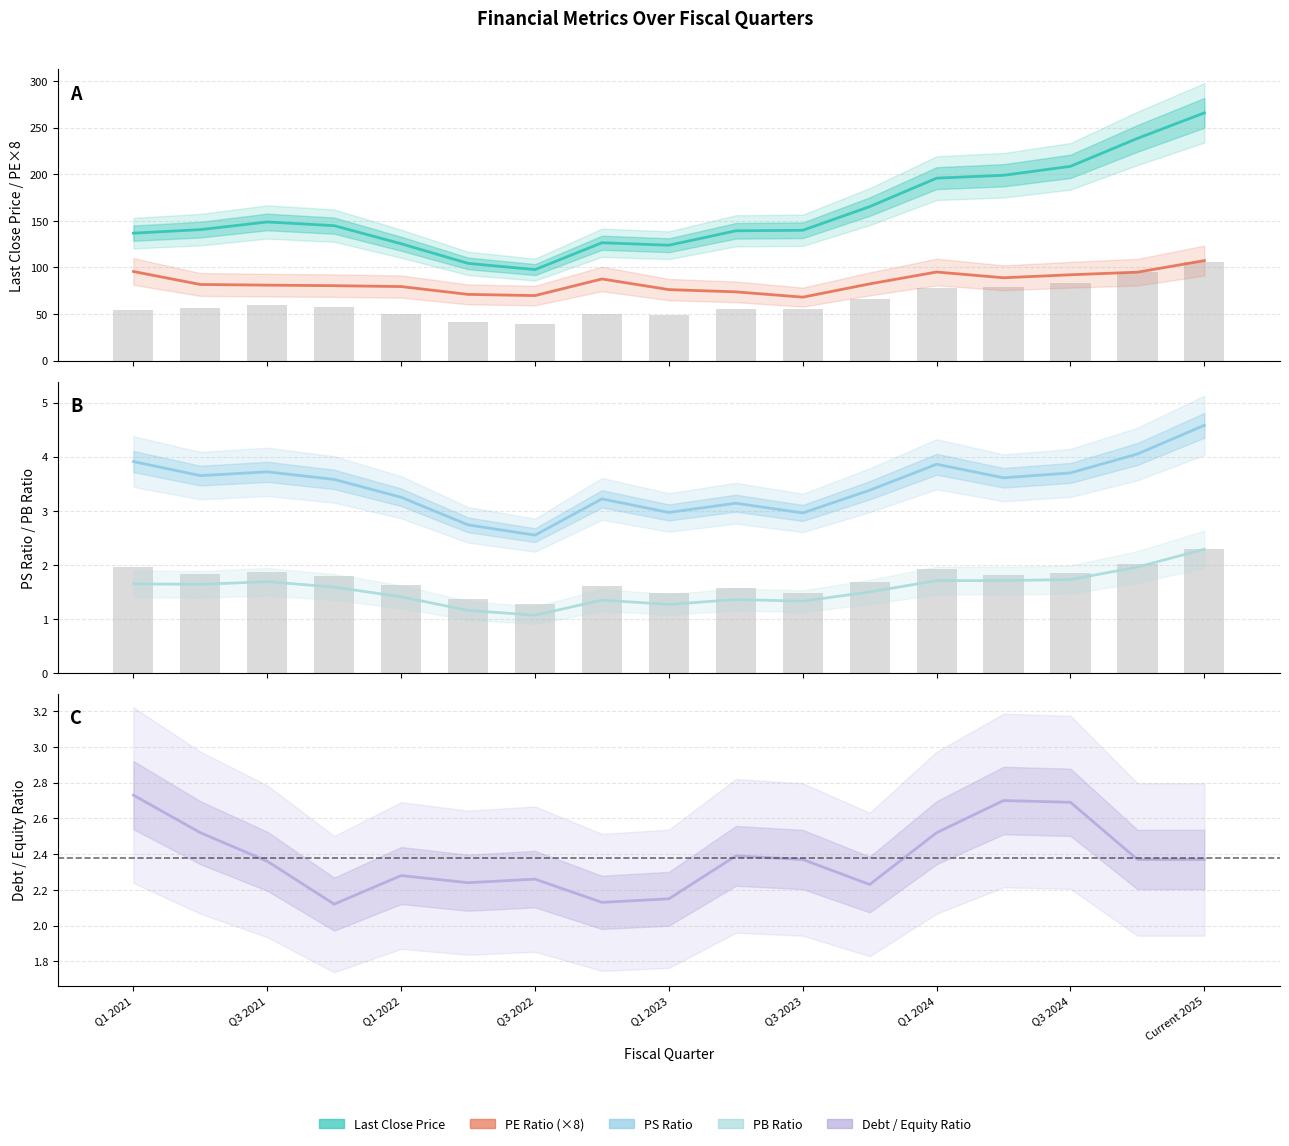

What is the average value of the PB Ratio series?

1.6